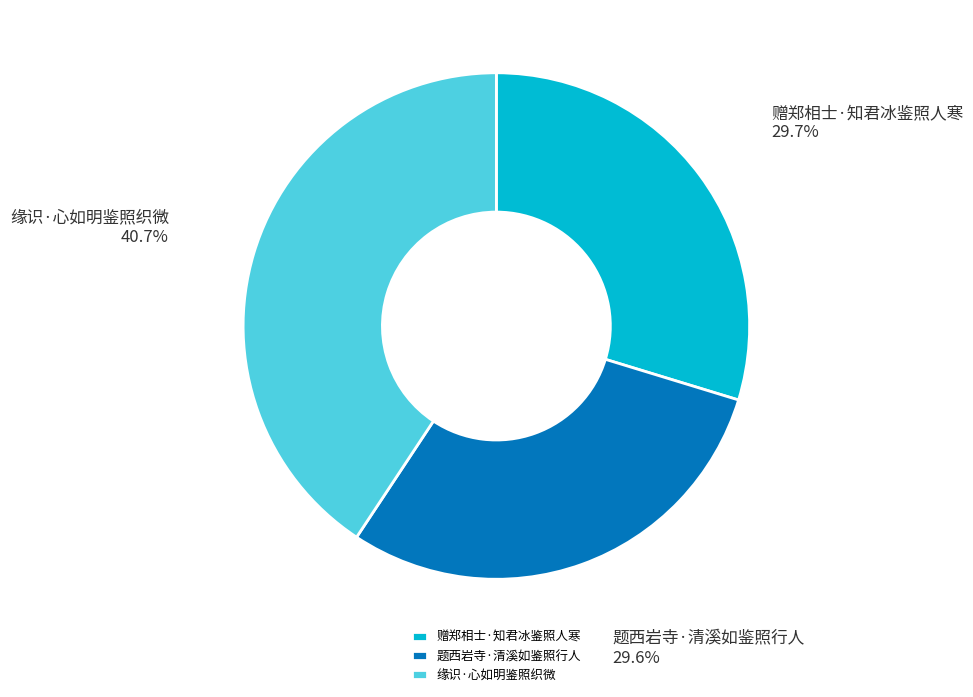

Count the number of slices in the pie.

3